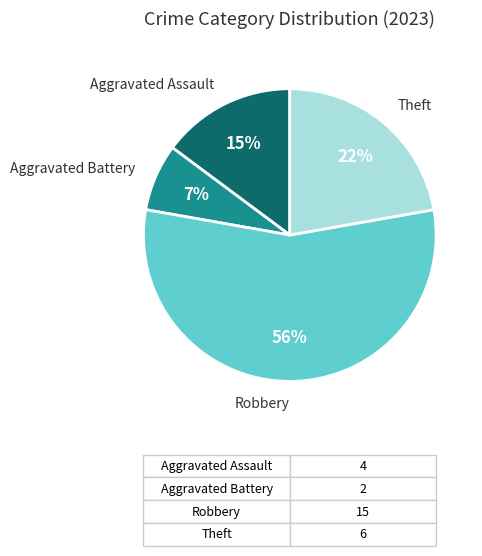

Is there a majority slice in this chart?

Yes